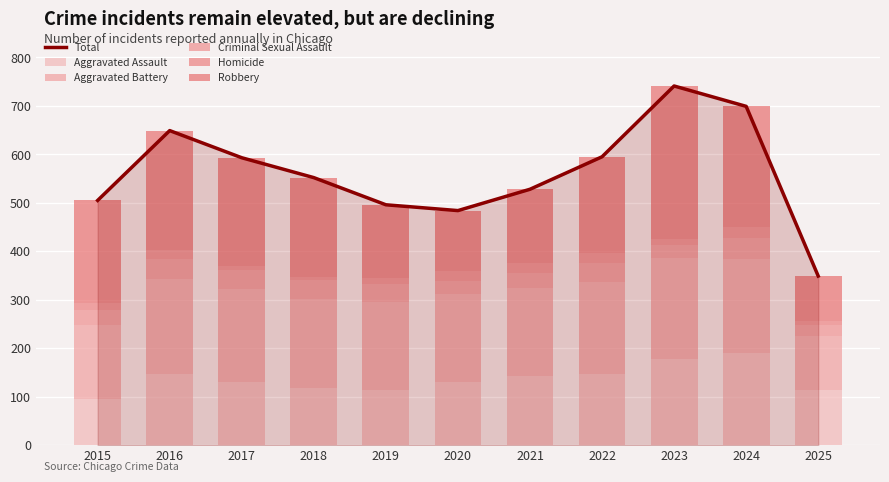

Count the number of data series in this chart.

6